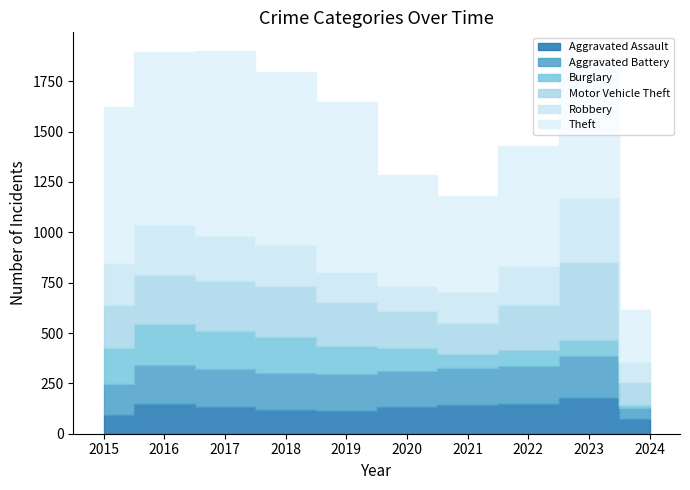

Reading left to right, what are all the values shown in this chart?

Aggravated Assault: 95	146	131	119	113	131	142	146	177	71
Aggravated Battery: 154	196	191	183	182	180	182	190	209	59
Burglary: 178	201	189	176	143	115	71	82	81	13
Motor Vehicle Theft: 211	245	247	256	216	184	156	219	385	113
Robbery: 212	247	224	204	150	124	153	198	317	102
Theft: 774	858	916	856	841	550	474	593	696	256